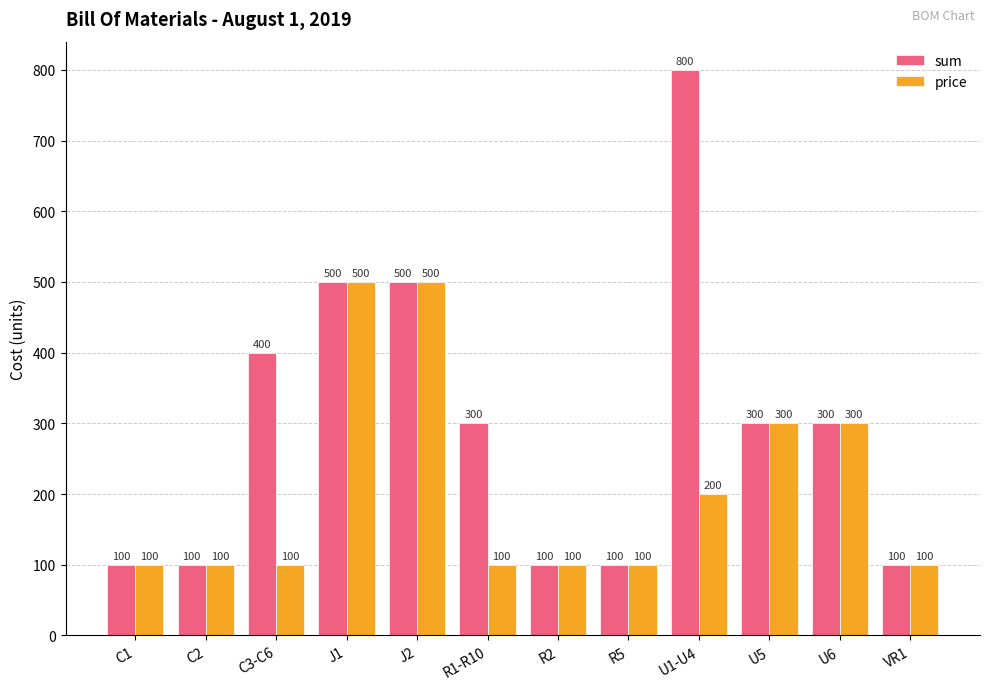

At how many categories does at least one series exceed 334?

4